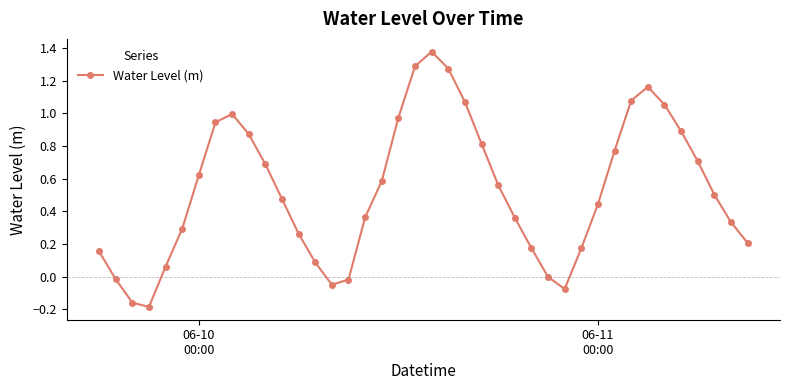

What is the difference between the maximum and second lowest values?

1.5